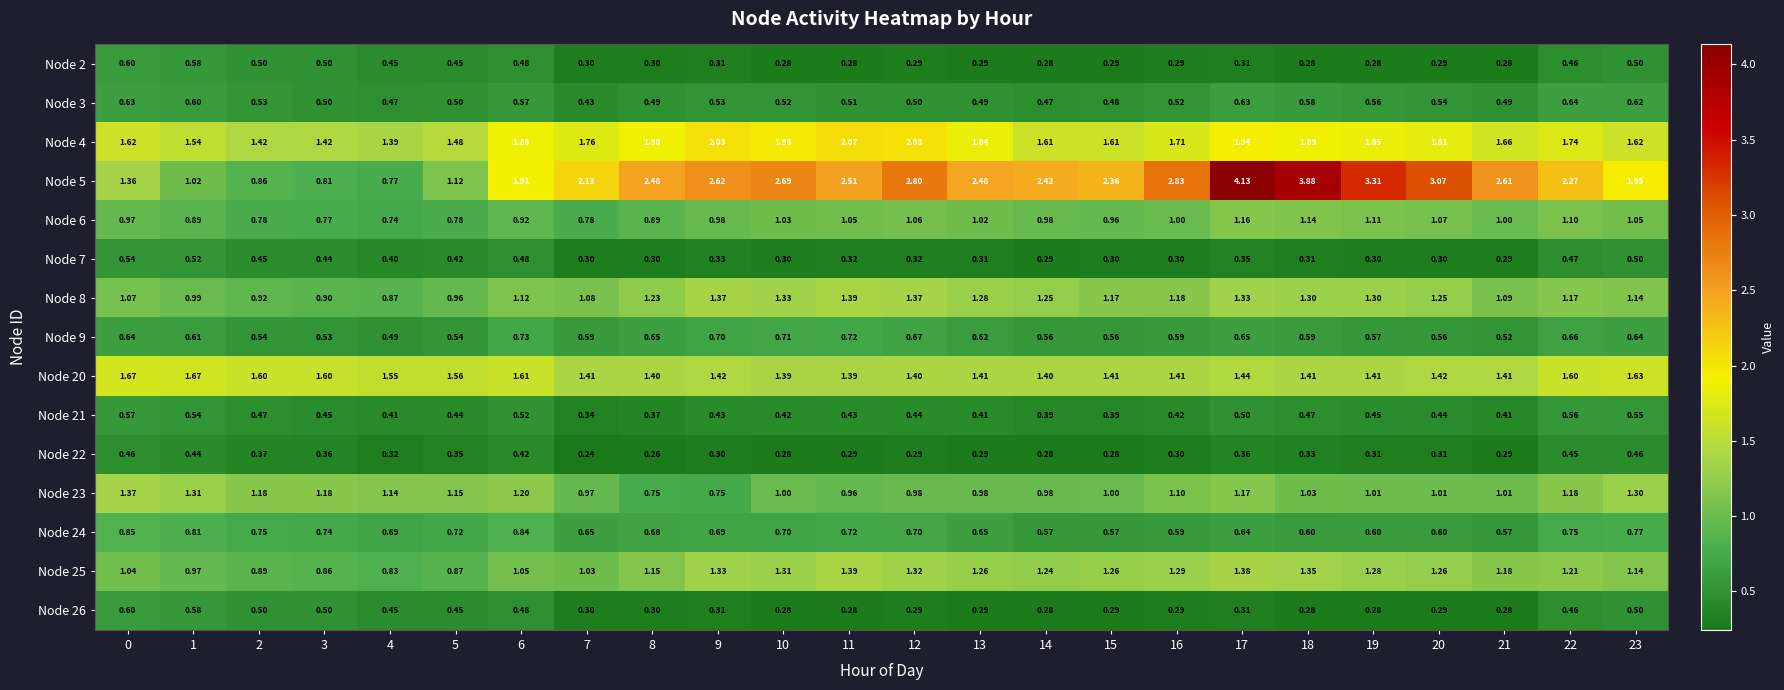

Is the value of Node 5 at 19 greater than the value of Node 8 at 4?

Yes